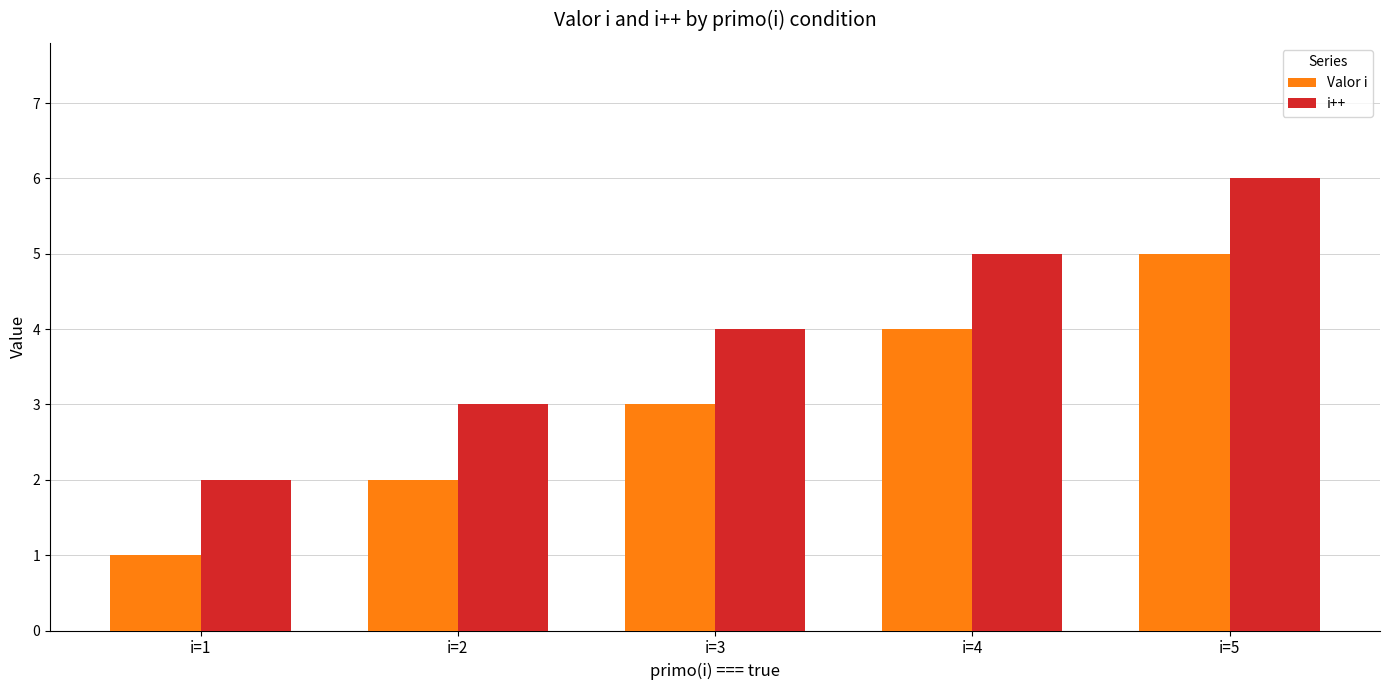

Which category has the lowest value in the Valor i series?

i=1